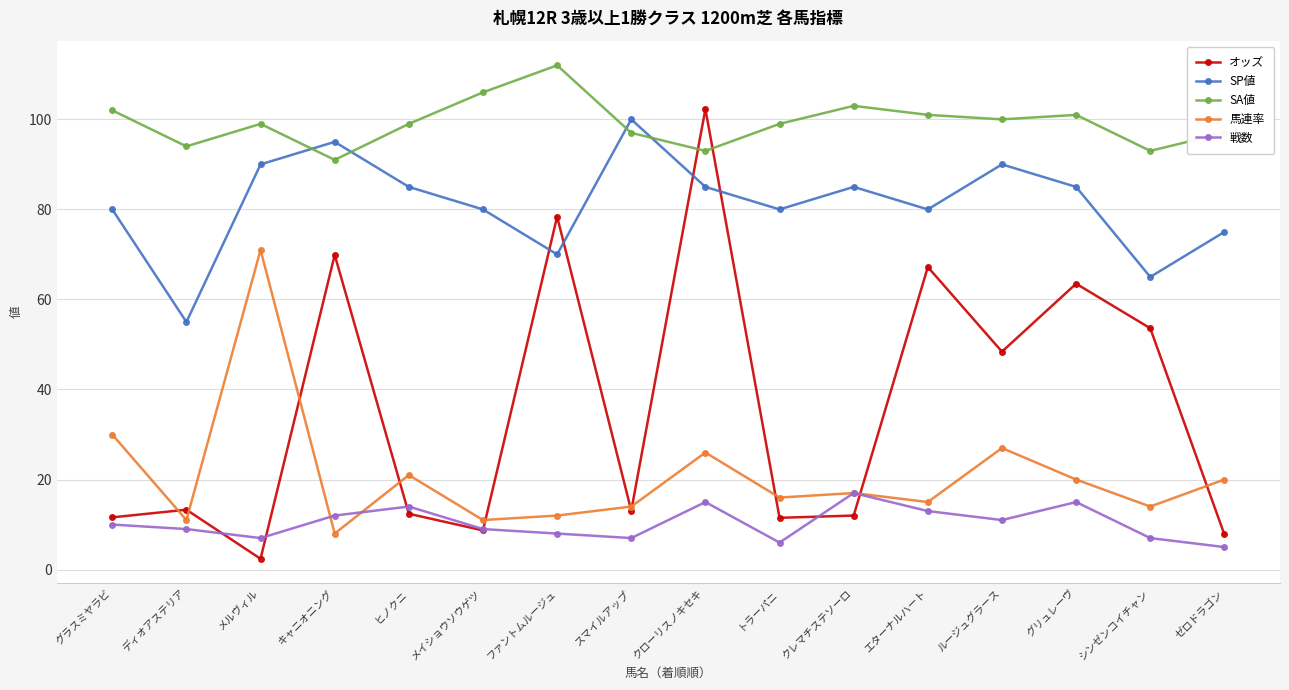

What is the total value across all series at ディオアステリア?

182.3